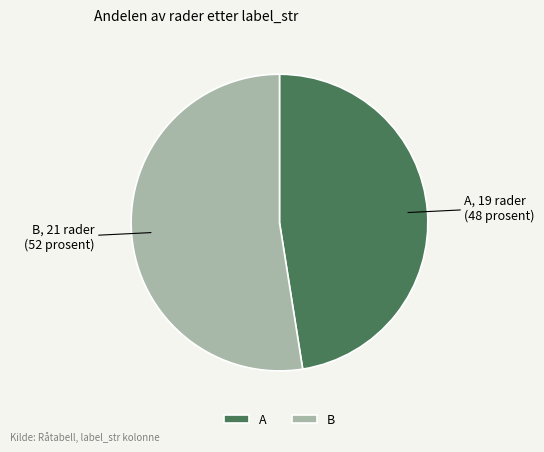

Rank the categories by value from highest to lowest.

B, A